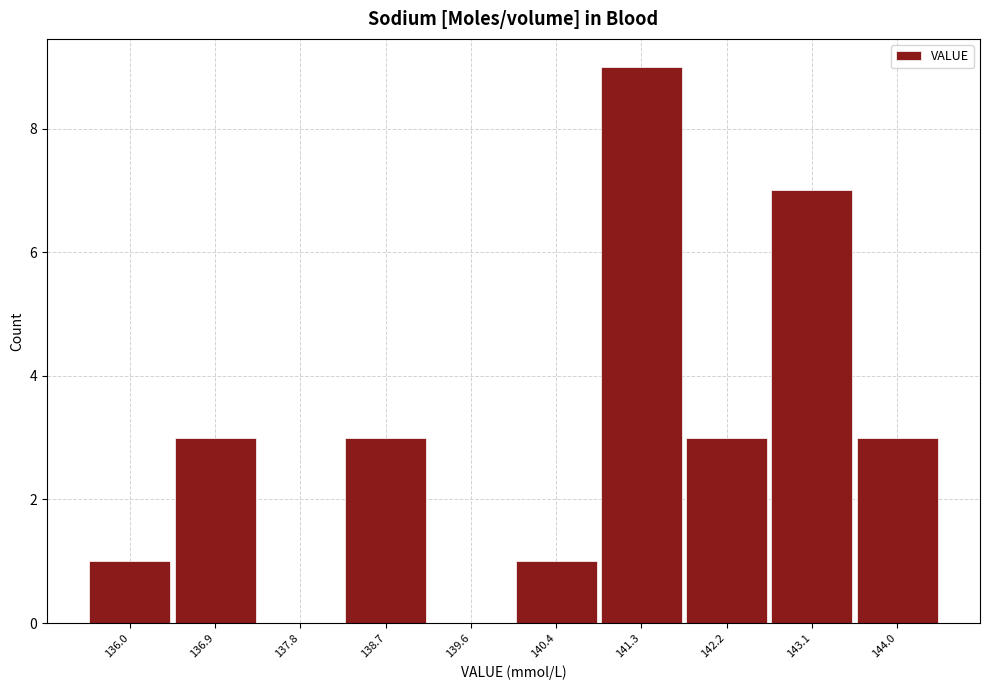

Over which range of the x-axis is the bar tallest?

140.88 to 141.76